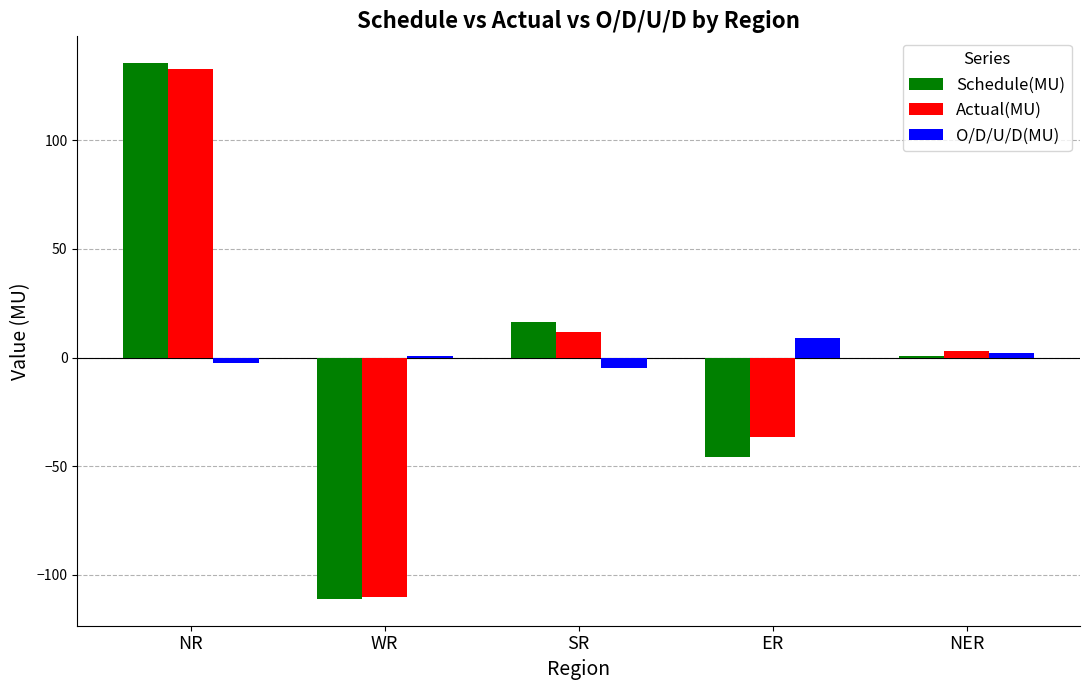

At which category is the sum across all series the highest?

NR